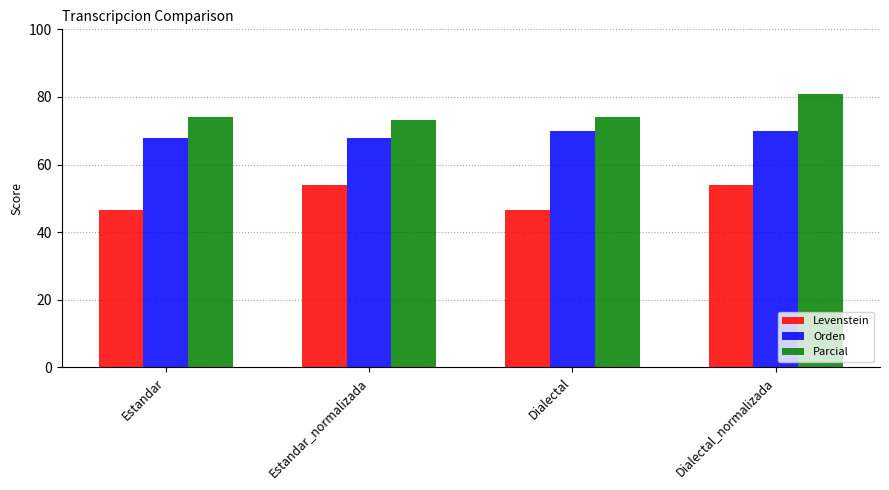

Read the Levenstein value at Dialectal_normalizada.

54.1